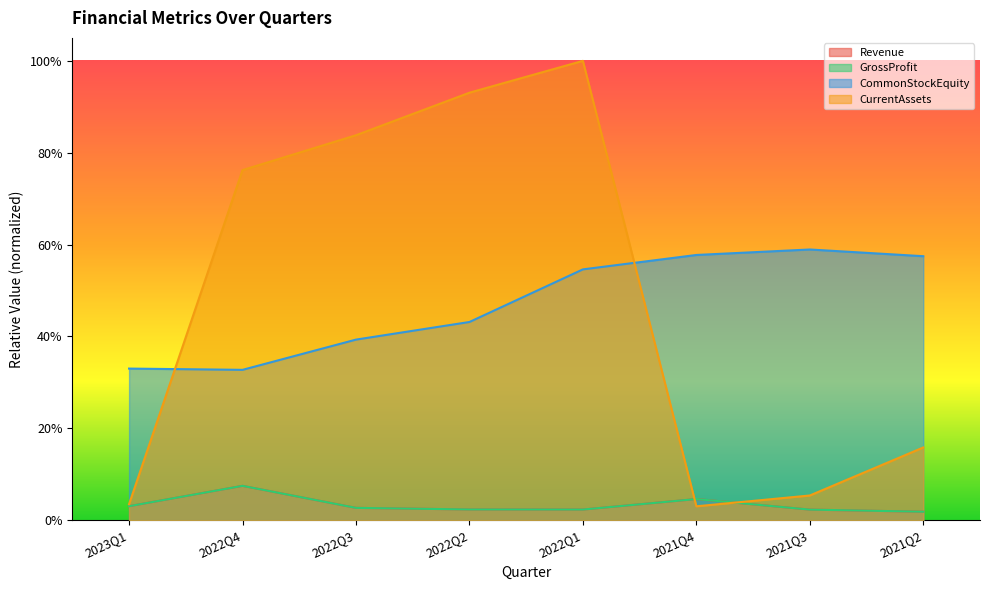

In Revenue, how many points are lower than both neighbors (excluding endpoints)?

1